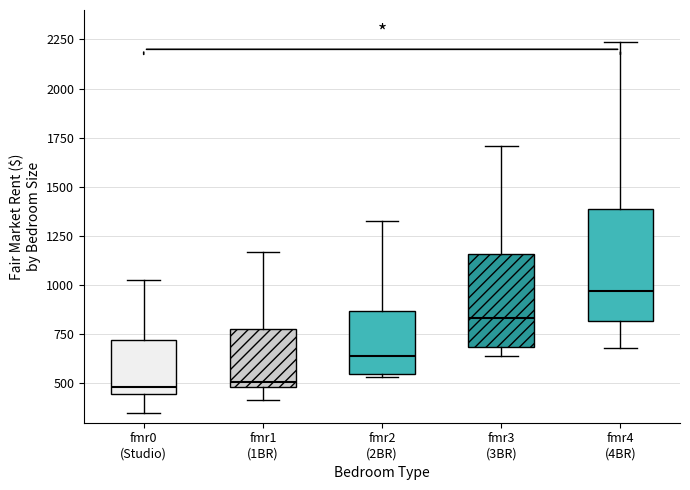

Which box is the tallest, from its lower edge to its upper edge?

fmr4 (4BR)